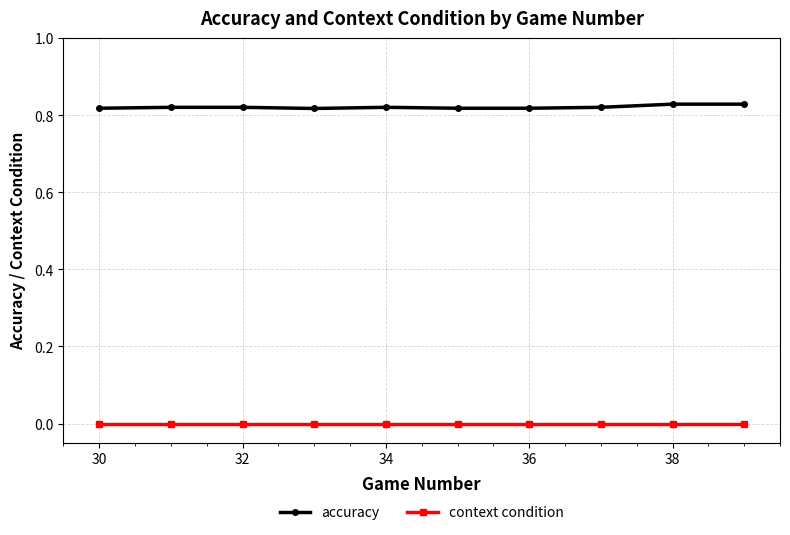

What is the sum of all accuracy values?

8.2